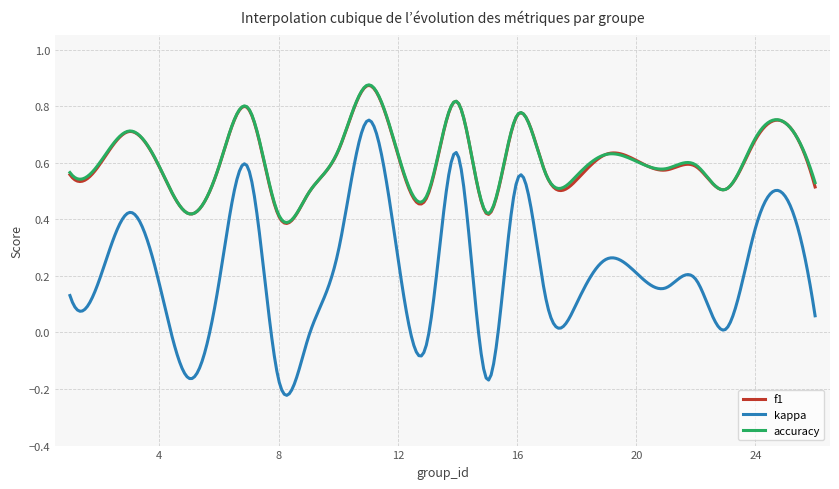

True or false: kappa and f1 intersect in this chart.

False